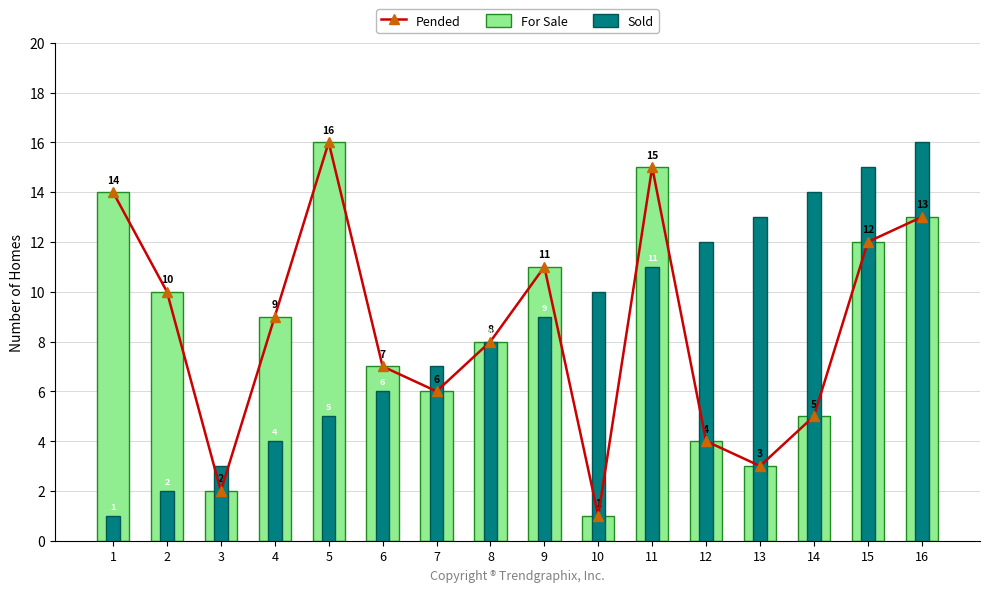

Rank the categories by Sold value from highest to lowest.

16, 15, 14, 13, 12, 11, 10, 9, 8, 7, 6, 5, 4, 3, 2, 1